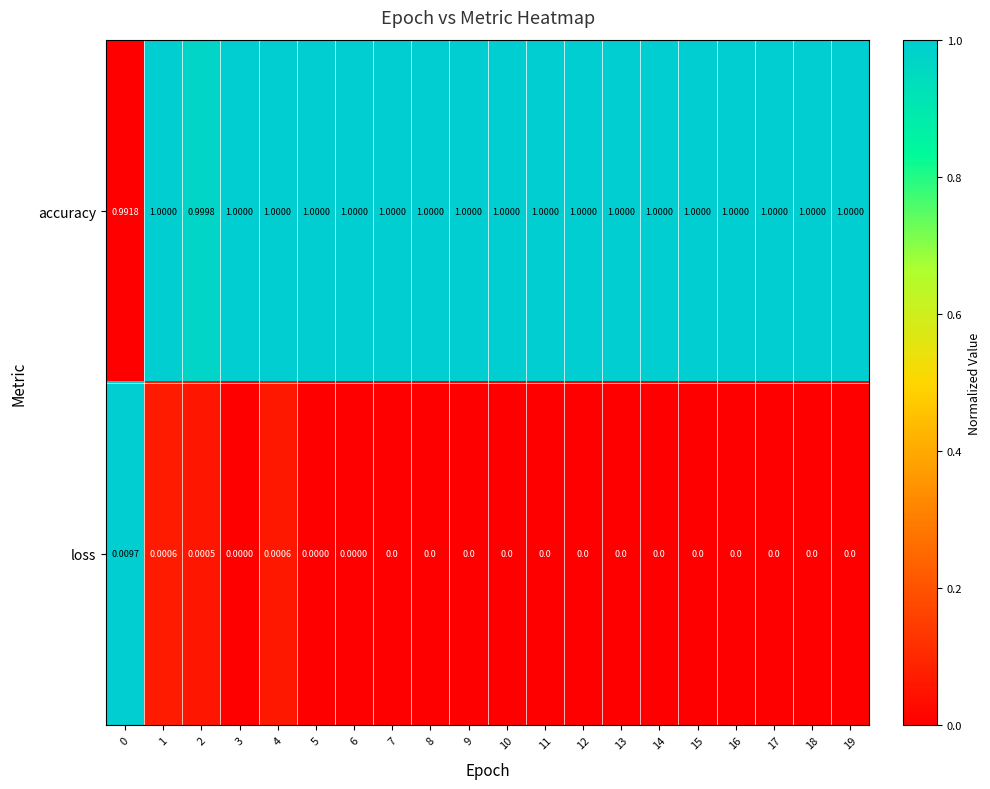

Which series has the largest total across all categories?

accuracy